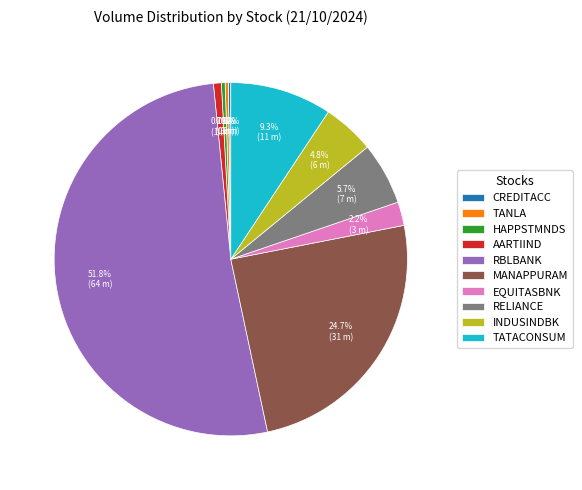

Combined, do RBLBANK and INDUSINDBK account for over 50%?

Yes